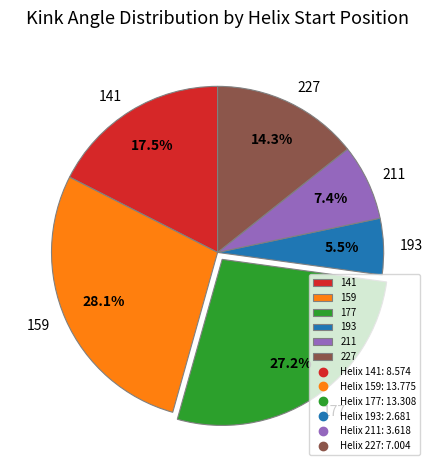

Which has a higher value, 193 or 227?

227